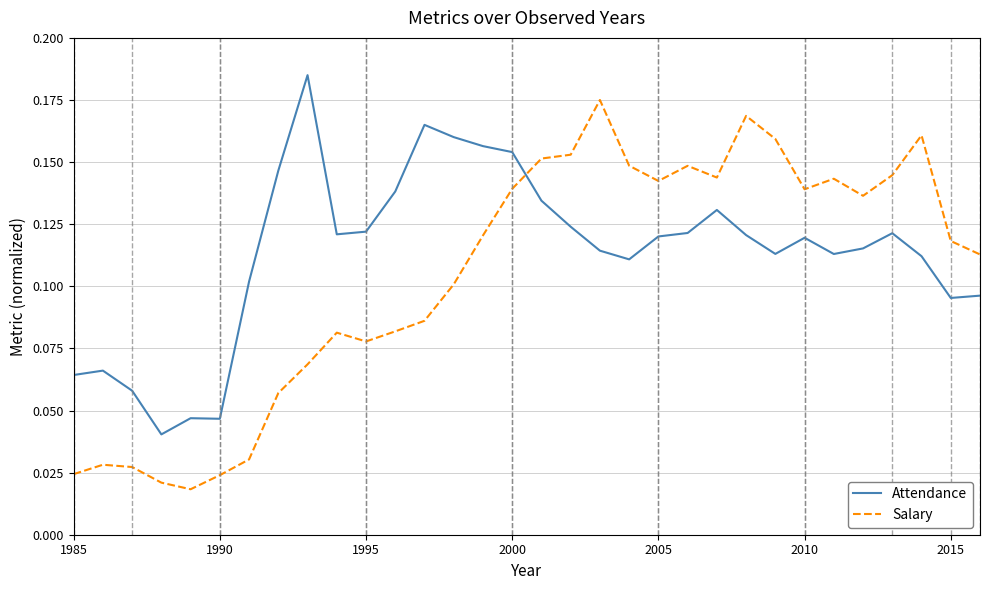

True or false: Salary and Attendance intersect in this chart.

True